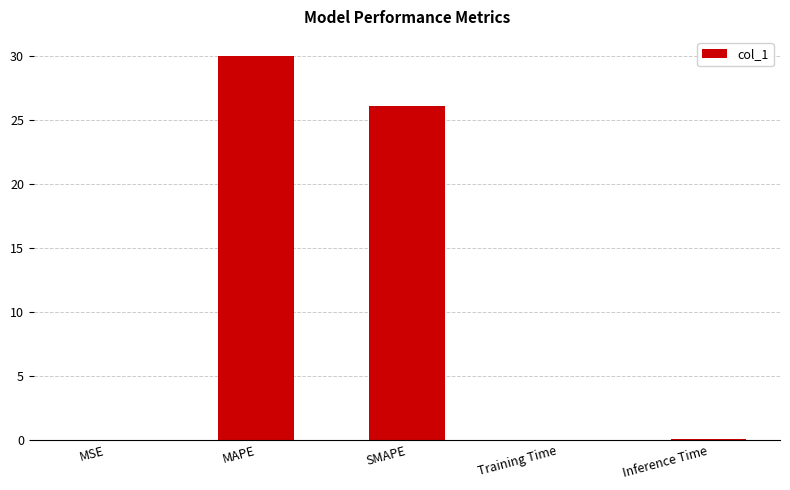

What is the greatest value displayed?

30.0